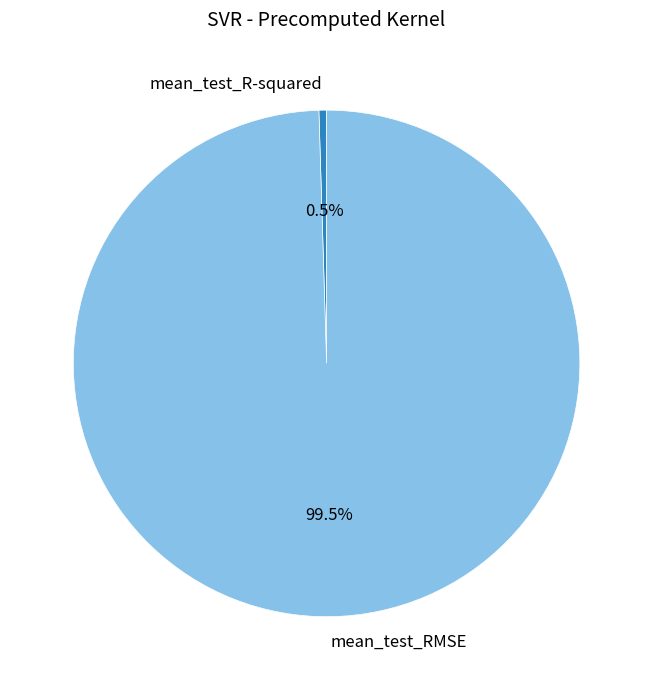

What is the total percentage of mean_test_RMSE and mean_test_R-squared?

100.0%